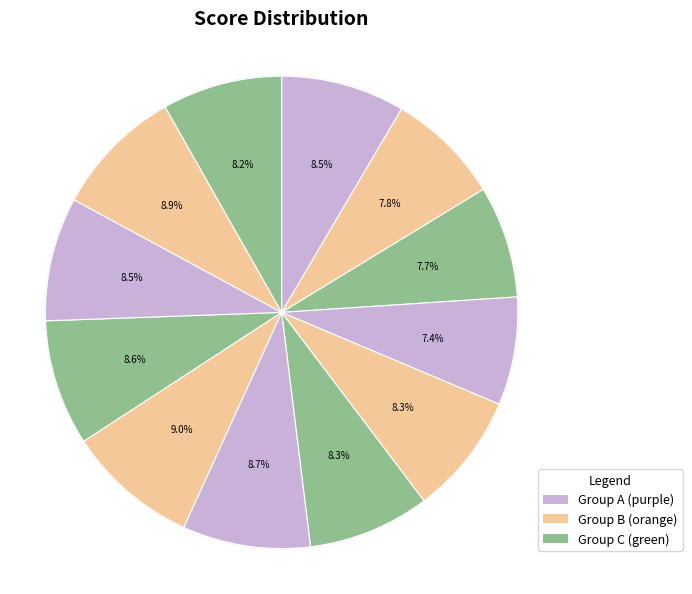

Does any single category account for the majority?

No